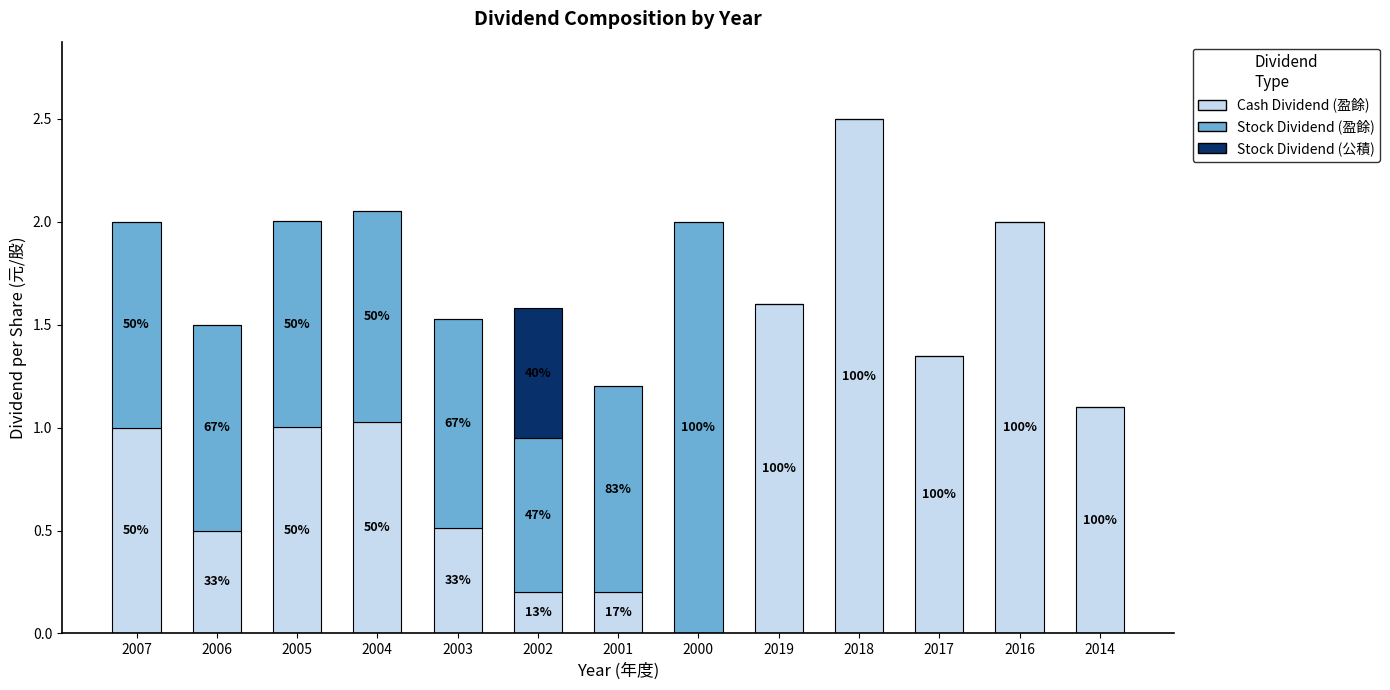

What is the total value across all series at 2002?

1.6